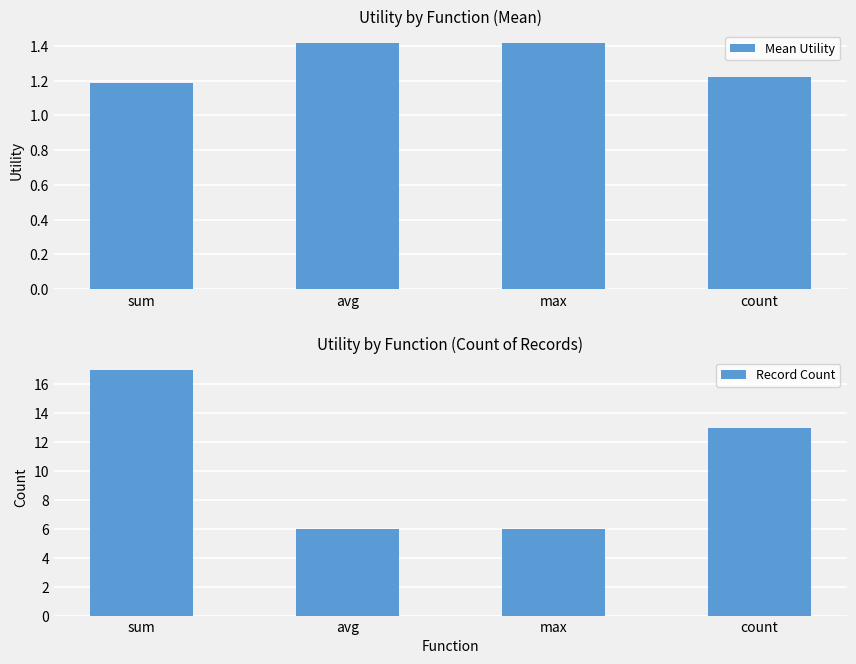

Between count and max, which is larger?

max